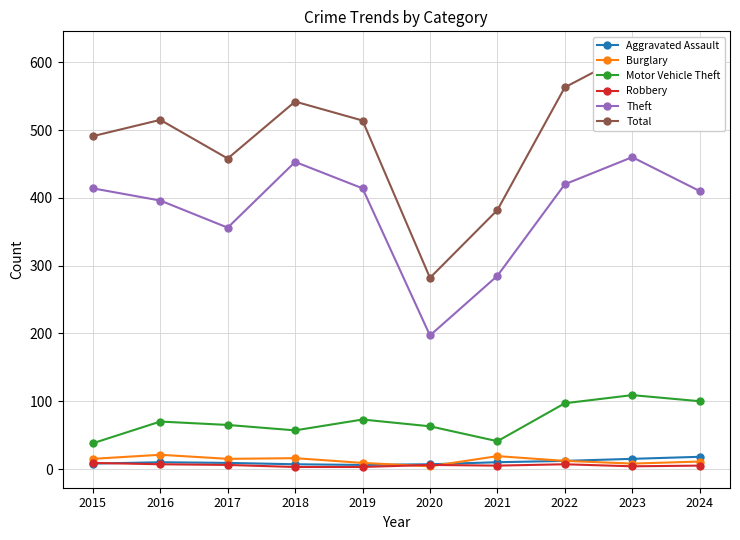

What is the difference between the second highest and minimum values in the Robbery series?

4